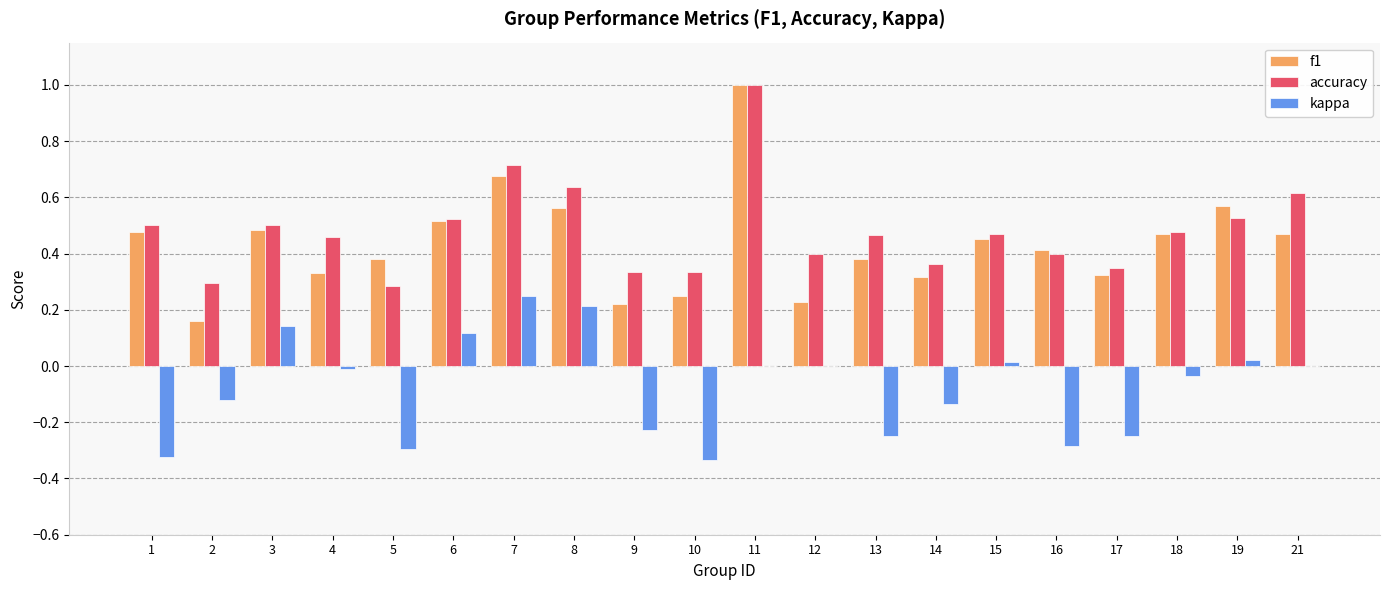

What is the total value across all series at 6?

1.2